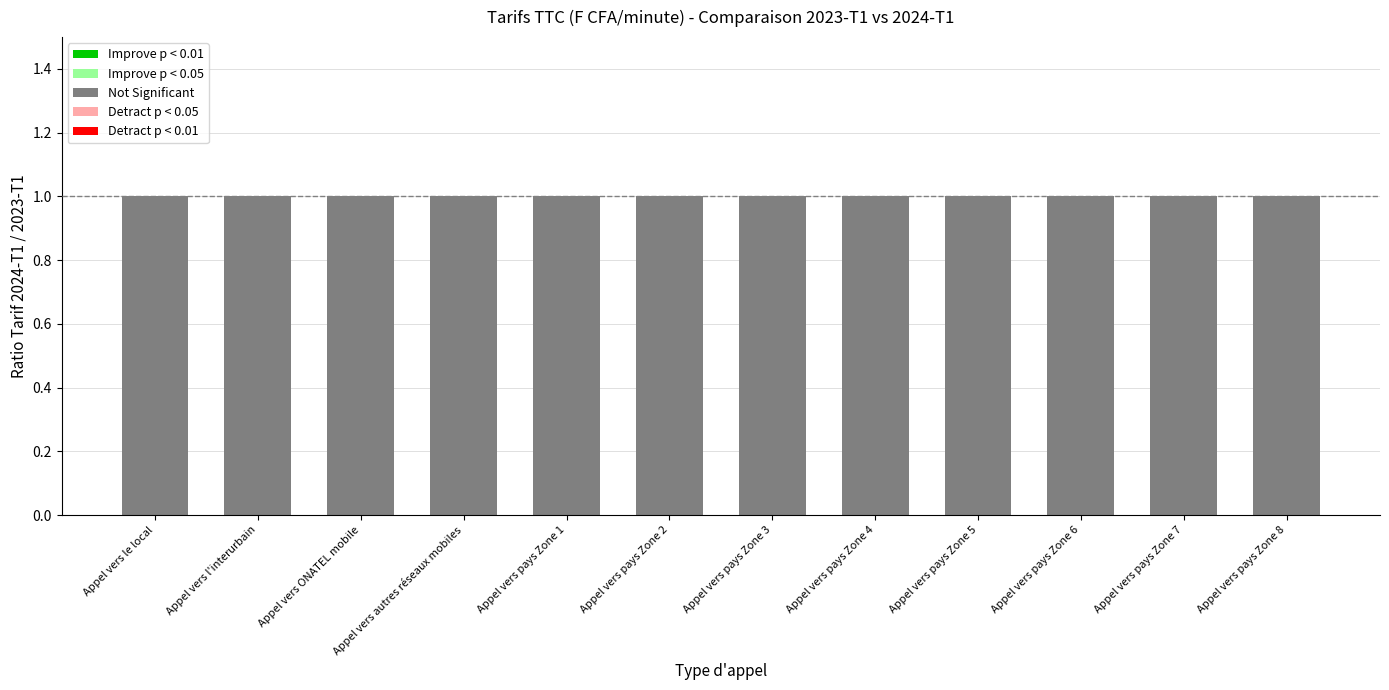

Where is 2024-T1 nearest to the value 625?

Appel vers pays Zone 6